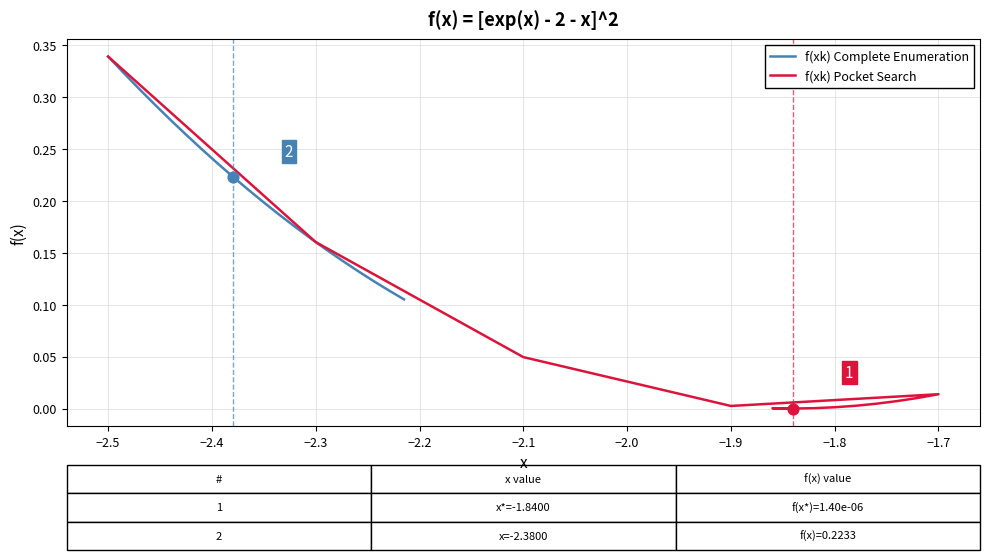

Is the value of f(xk) Pocket Search at 18 greater than the value of f(xk) Complete Enumeration at 19?

No